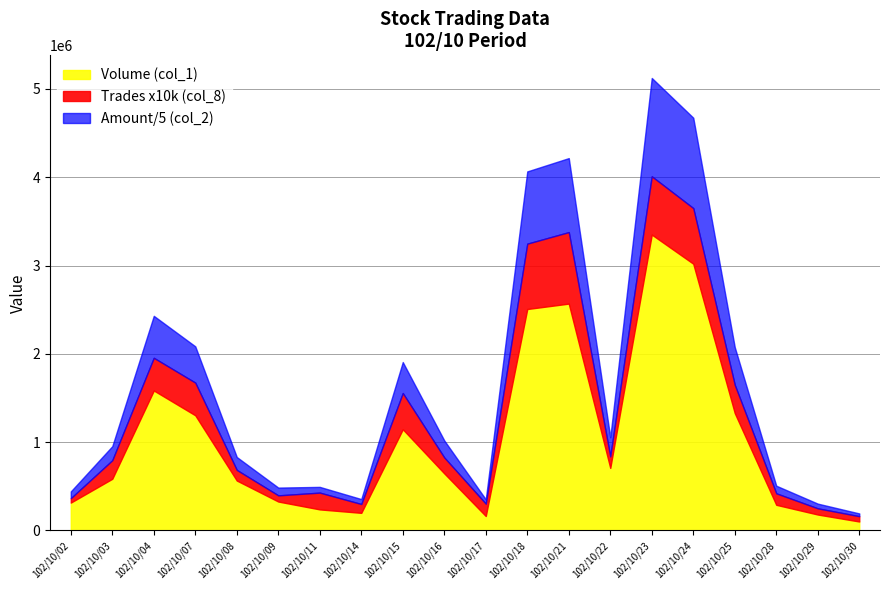

At which label does Amount (col_2) first exceed 965950?

102/10/04